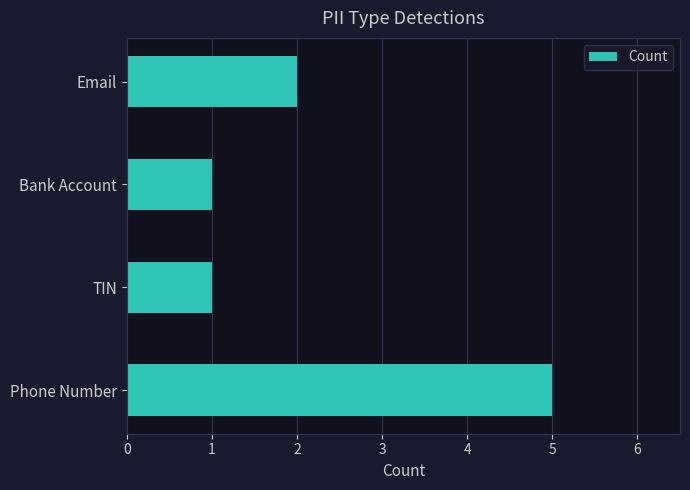

Does the chart contain stacked bars?

No